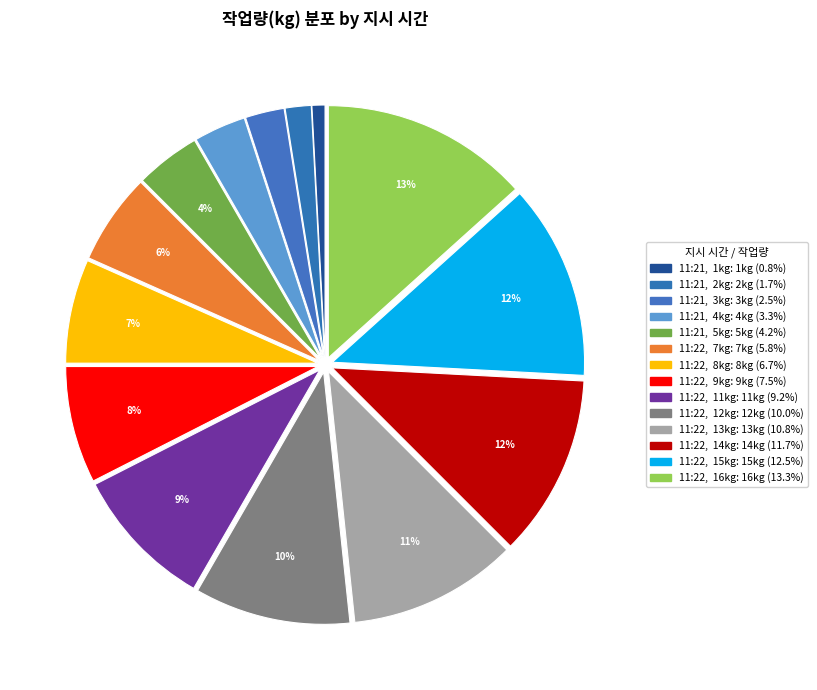

Which category has the smallest portion of the pie?

1